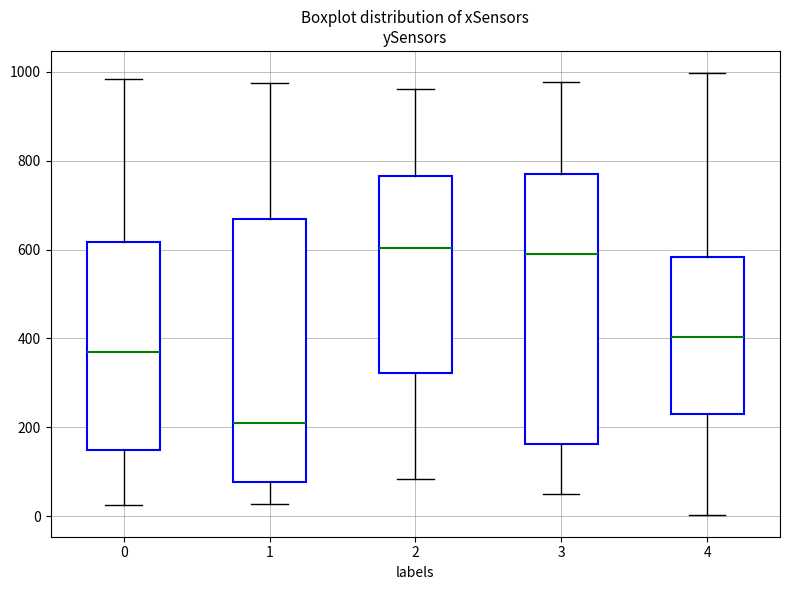

Which box has the lowest median line?

1